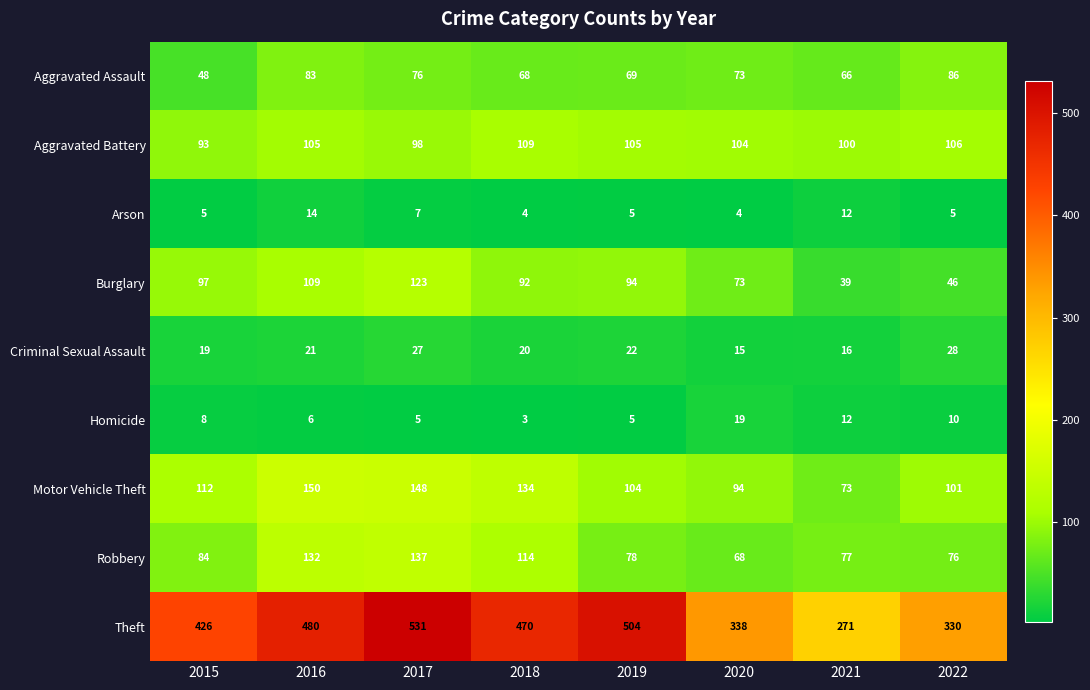

How many Burglary values are between 73 and 109?

5